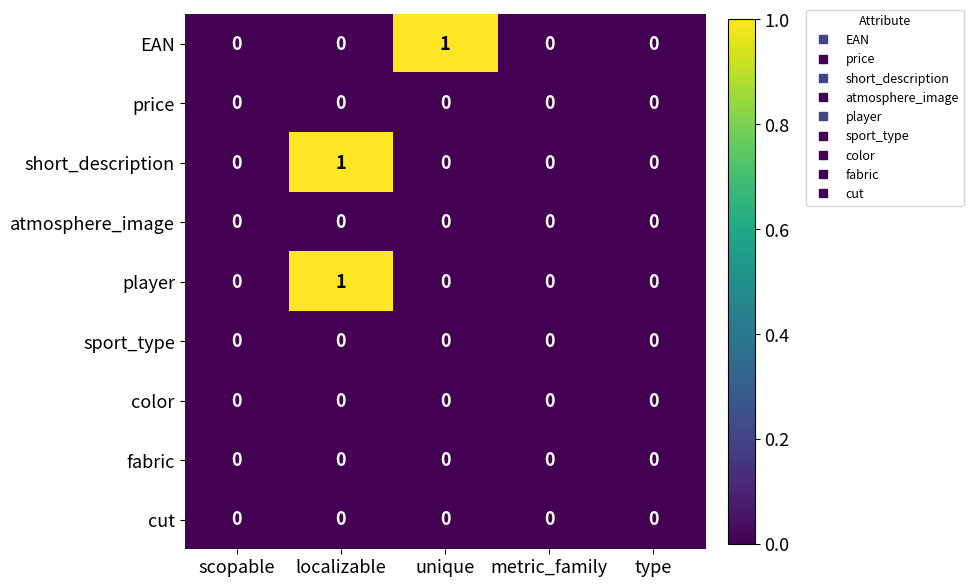

The cut series shows 0 at scopable. True or false?

True